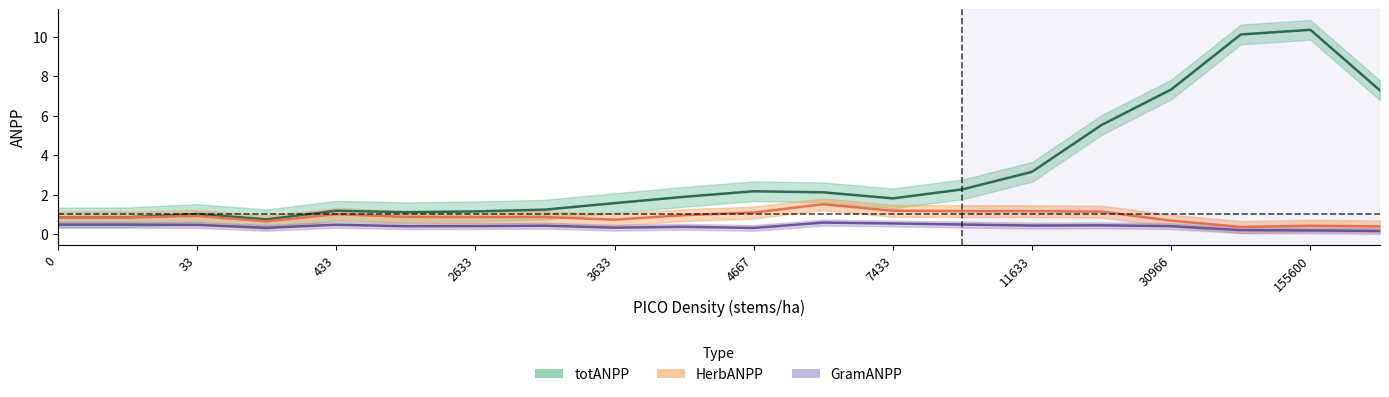

Which series has the widest spread of values?

totANPP